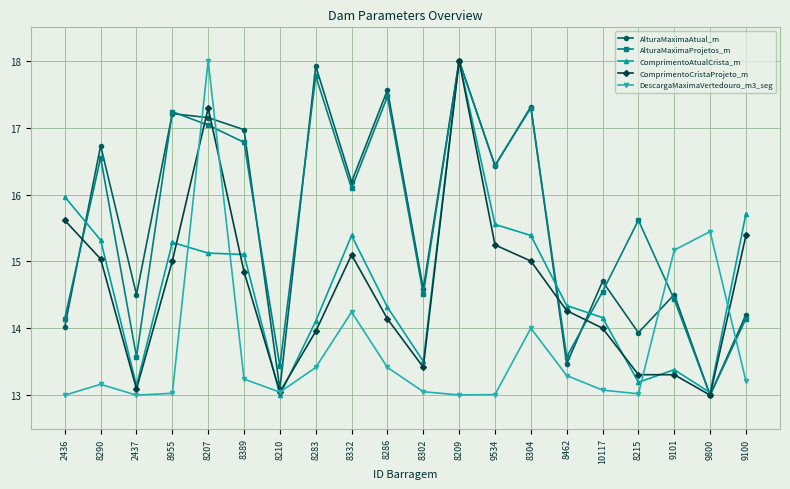

At how many categories does at least one series exceed 13?

20